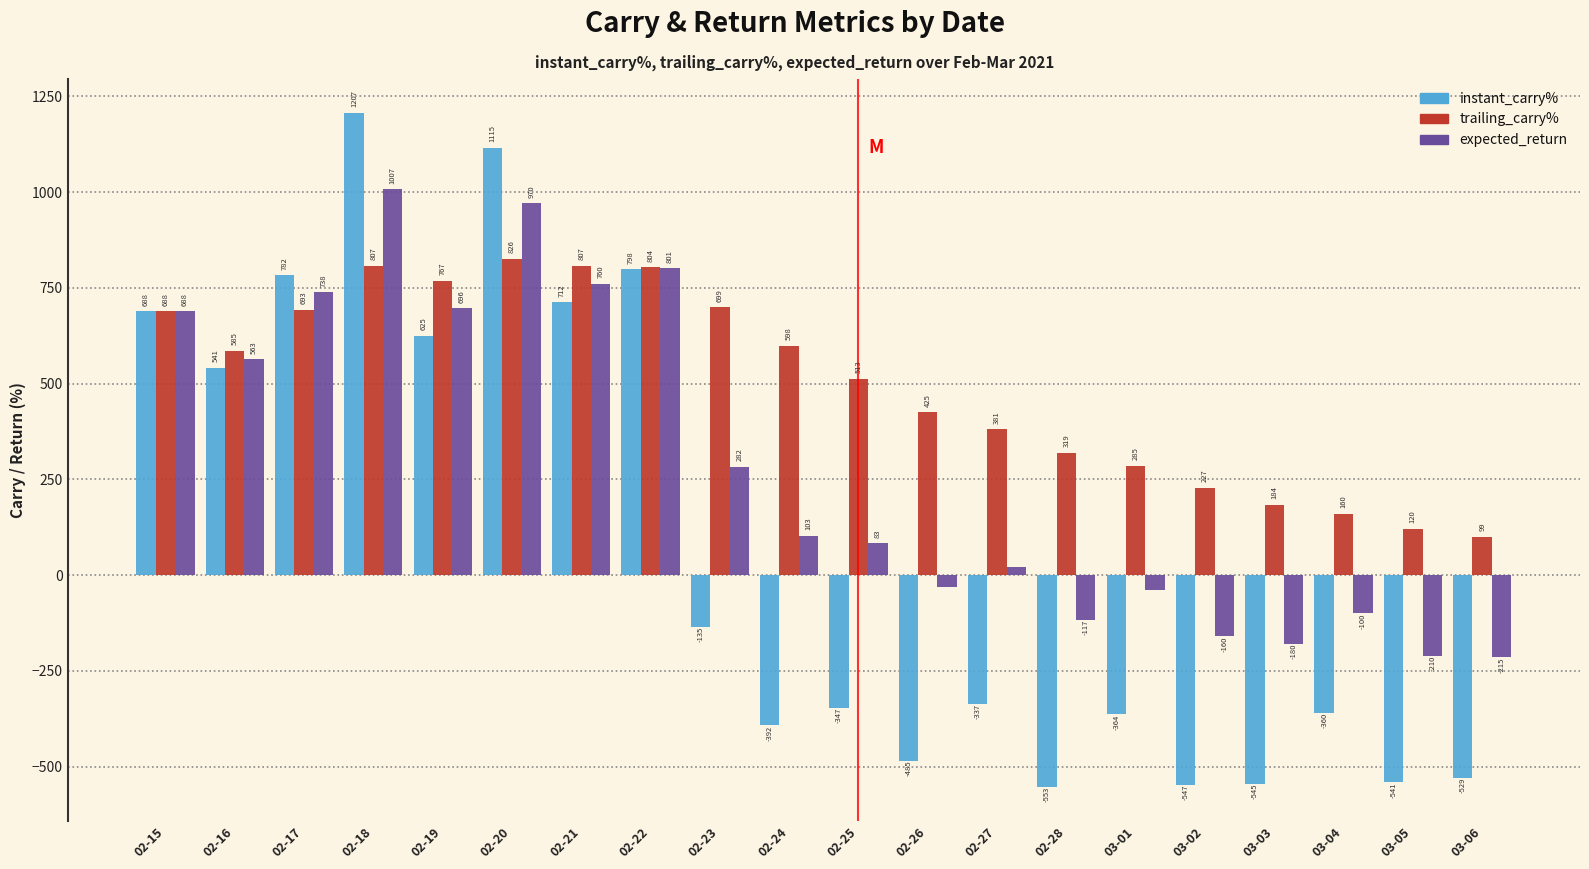

Which series changed the most between 02-22 and 03-01?

instant_carry%